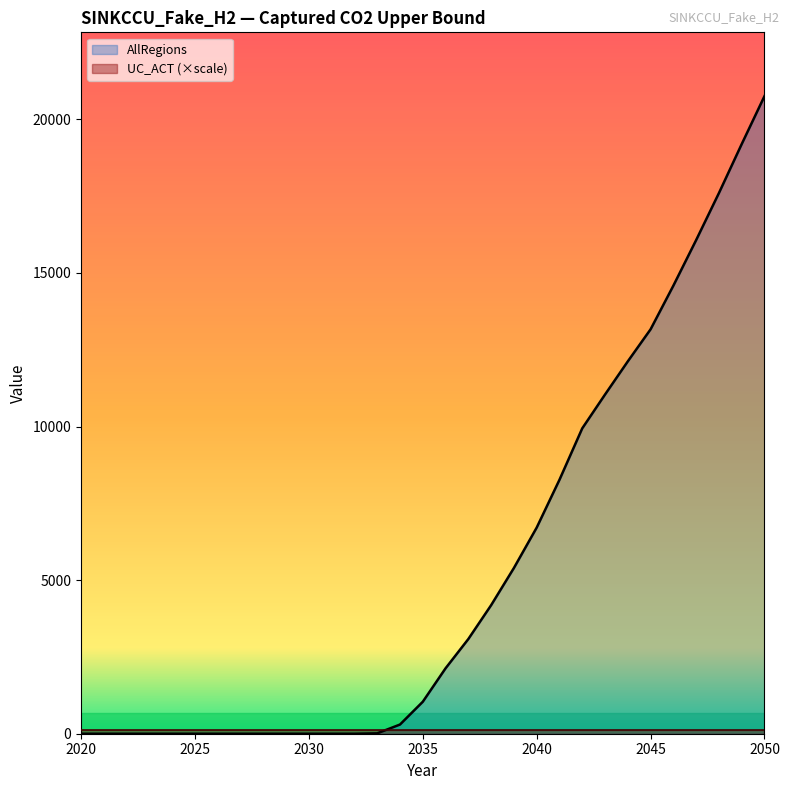

What is the approximate value at 2043?

11042.2